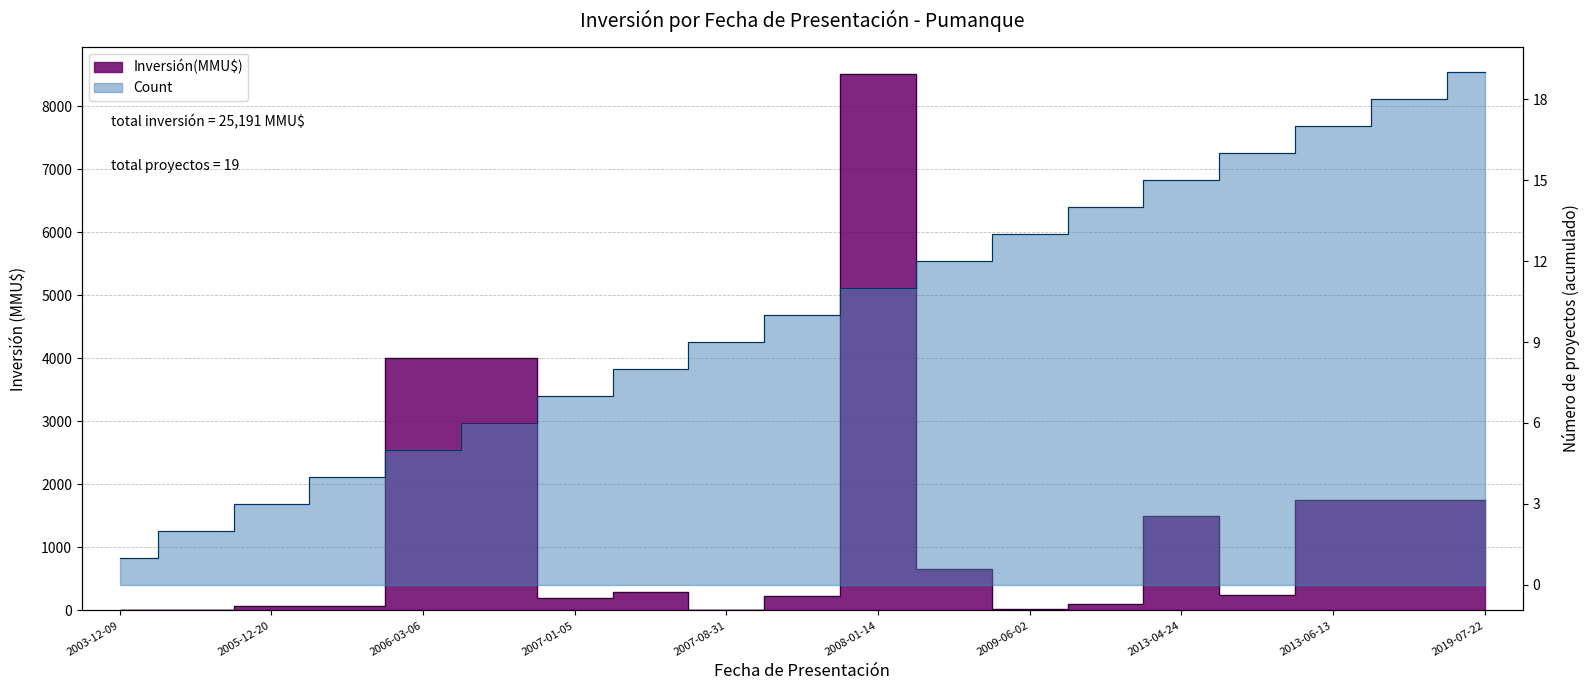

Does the chart display data point markers on the line(s)?

No